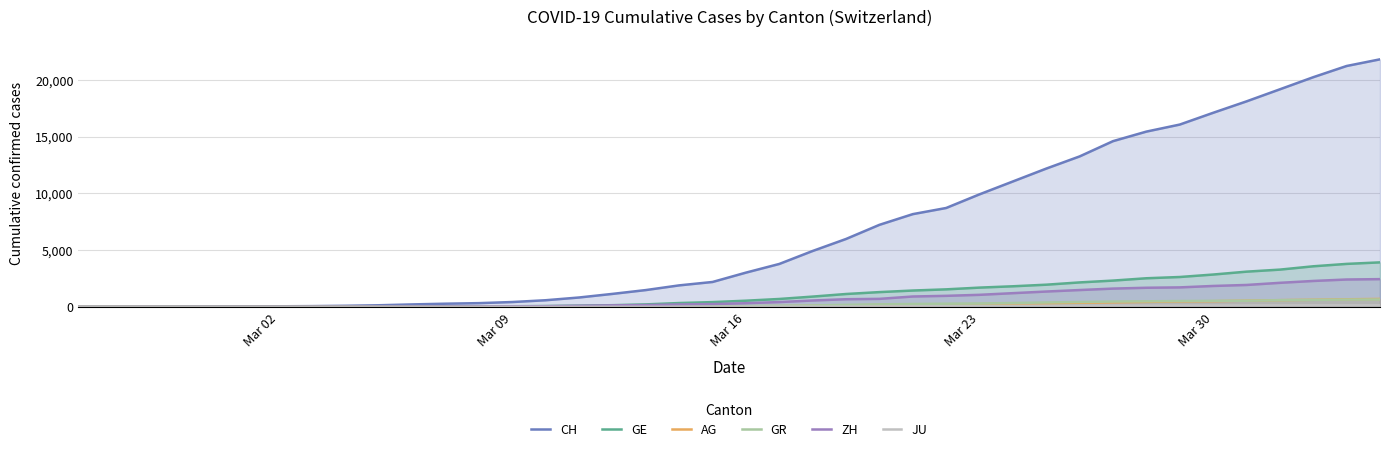

True or false: GR has a value of 84 at Mar 16.

True